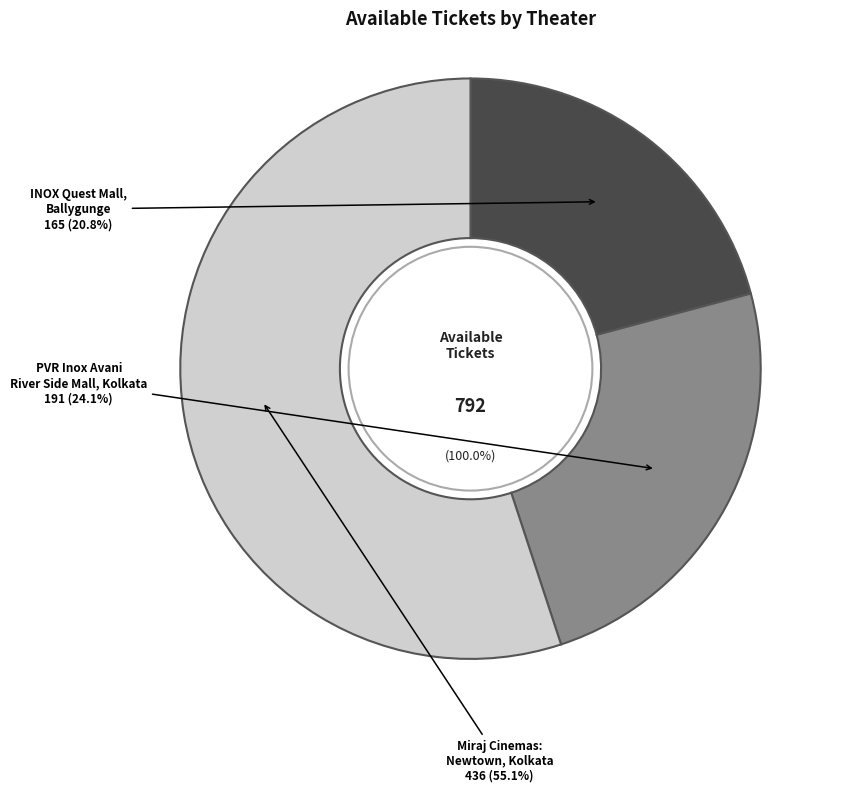

Which slice is the smallest?

INOX Quest Mall, Ballygunge